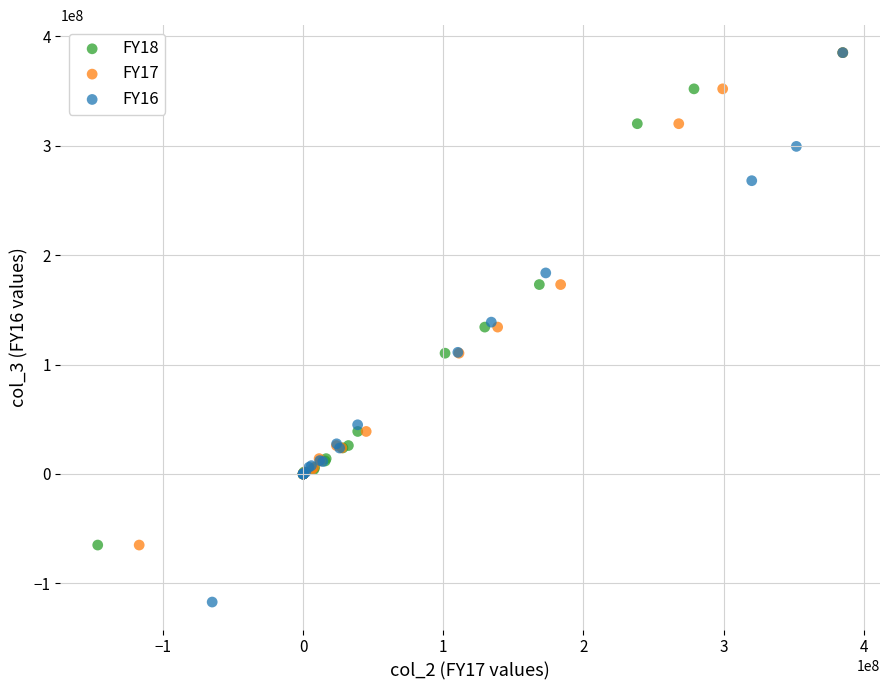

Which series has the largest Y range (max minus min)?

FY16